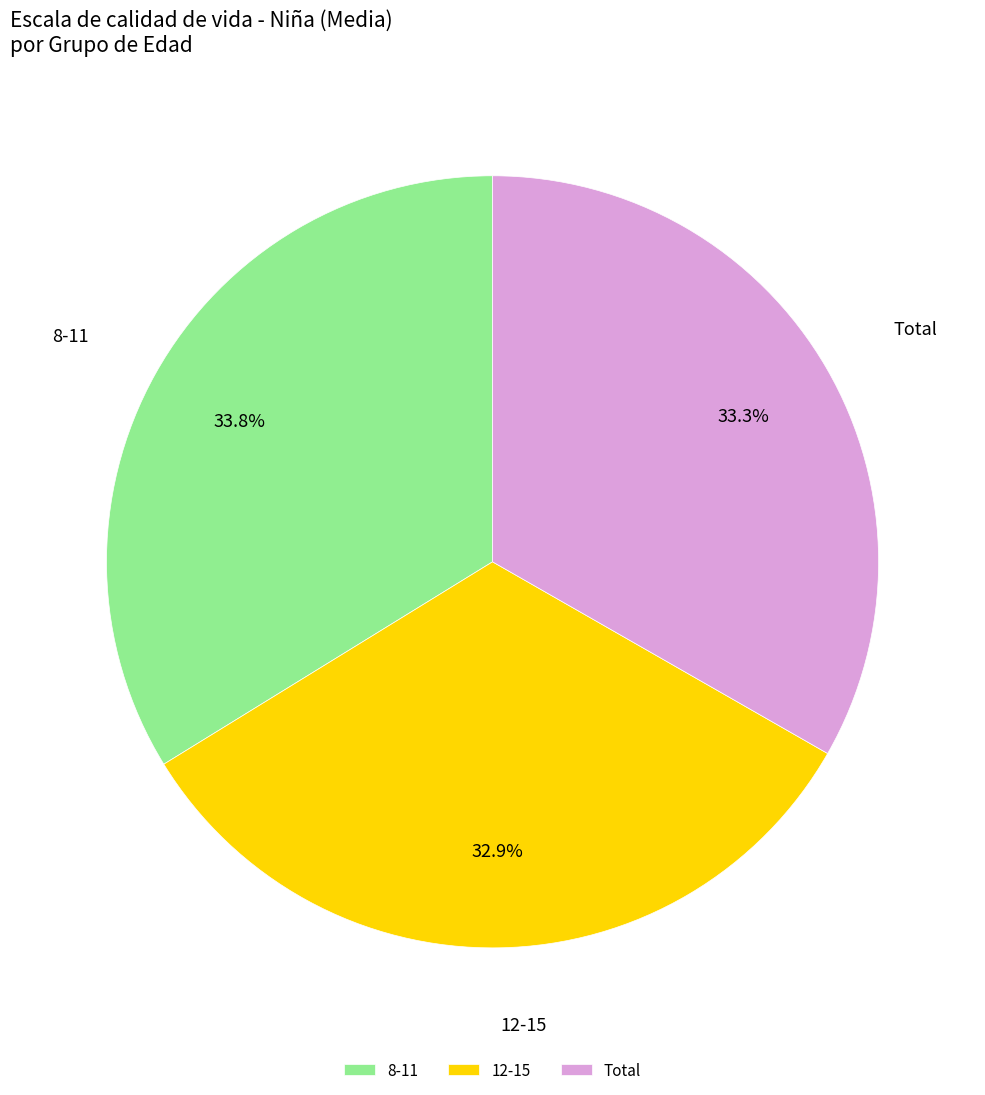

Do Total and 8-11 together represent more than half of the pie?

Yes